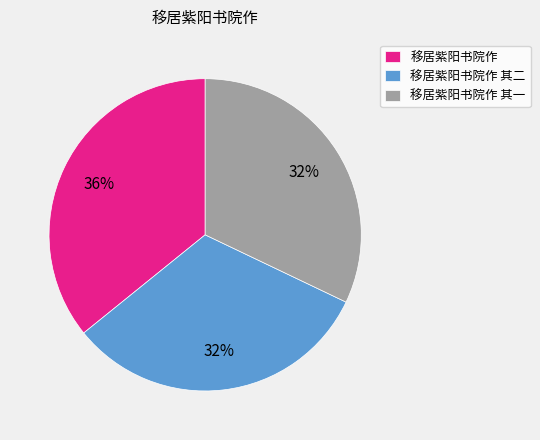

The 移居紫阳书院作 其一 slice represents 46% of the pie. True or false?

False